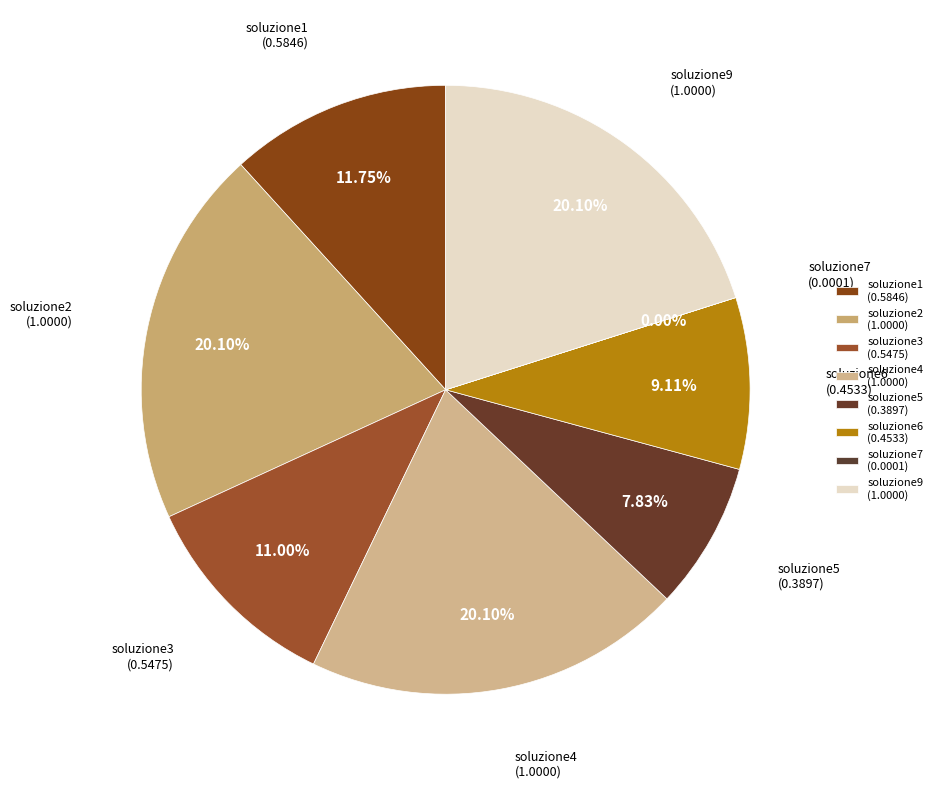

To the nearest percent, what is the difference between the soluzione4 and soluzione3 slice percentages?

9%